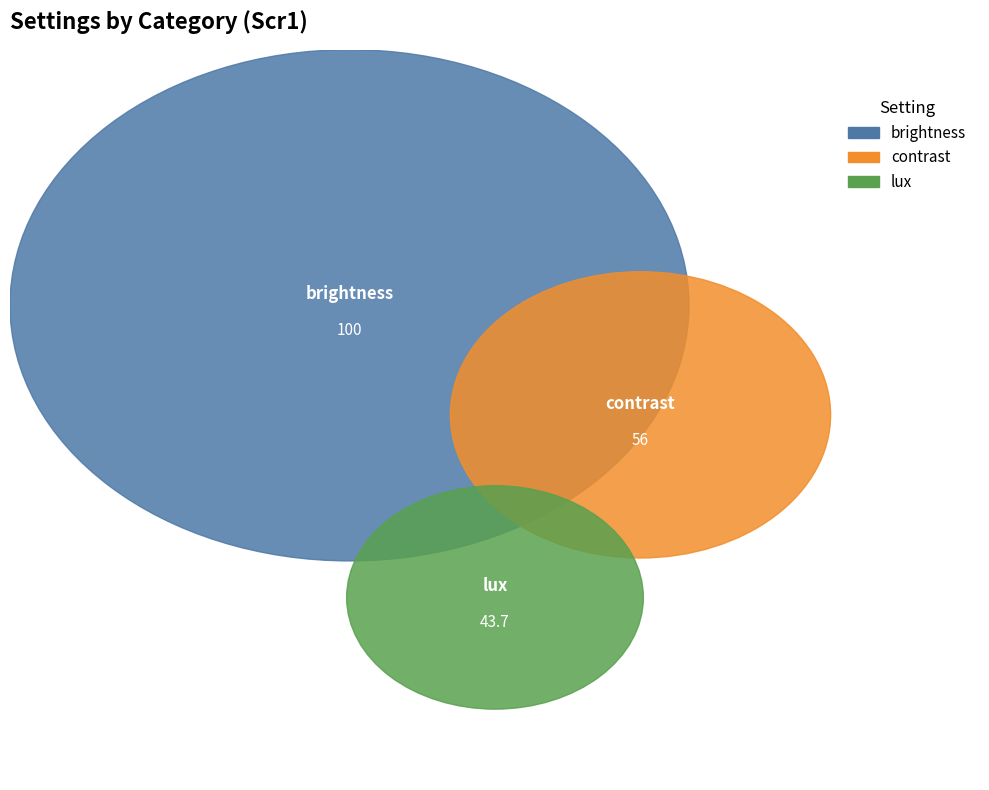

To the nearest percent, what is the difference between the contrast and brightness slice percentages?

22%